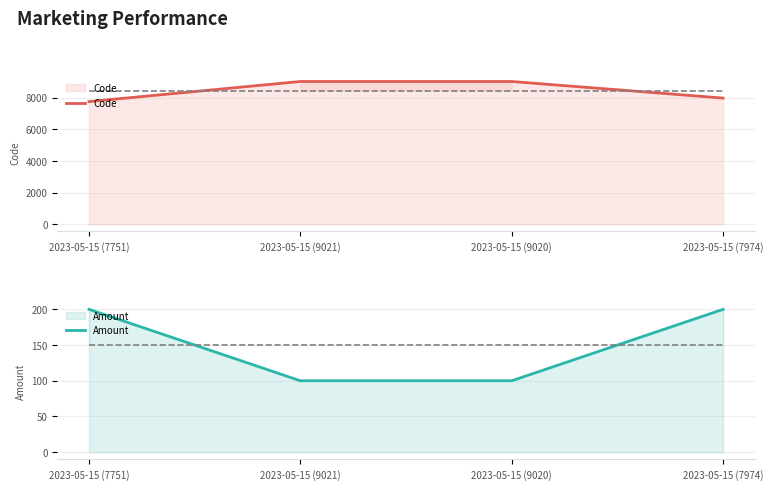

Where does the Code series first go above 9020?

2023-05-15 (9021)